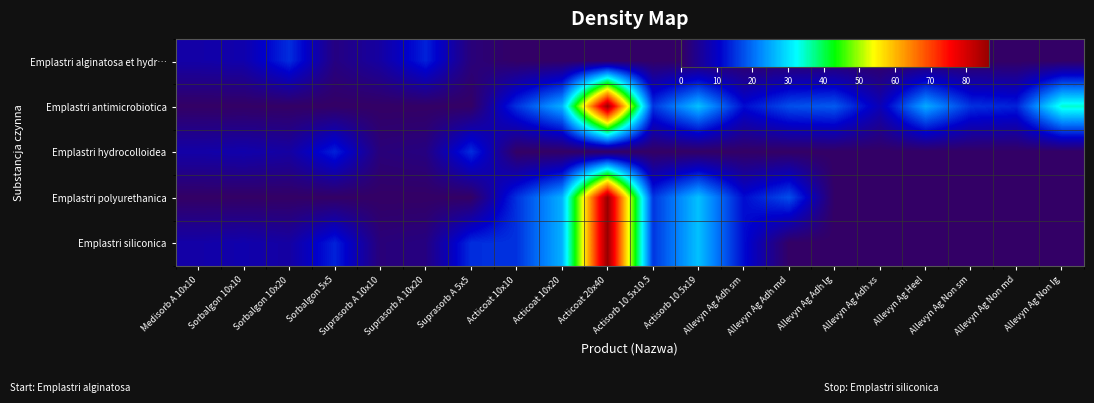

Which series has the largest total across all categories?

Emplastri antimicrobiotica